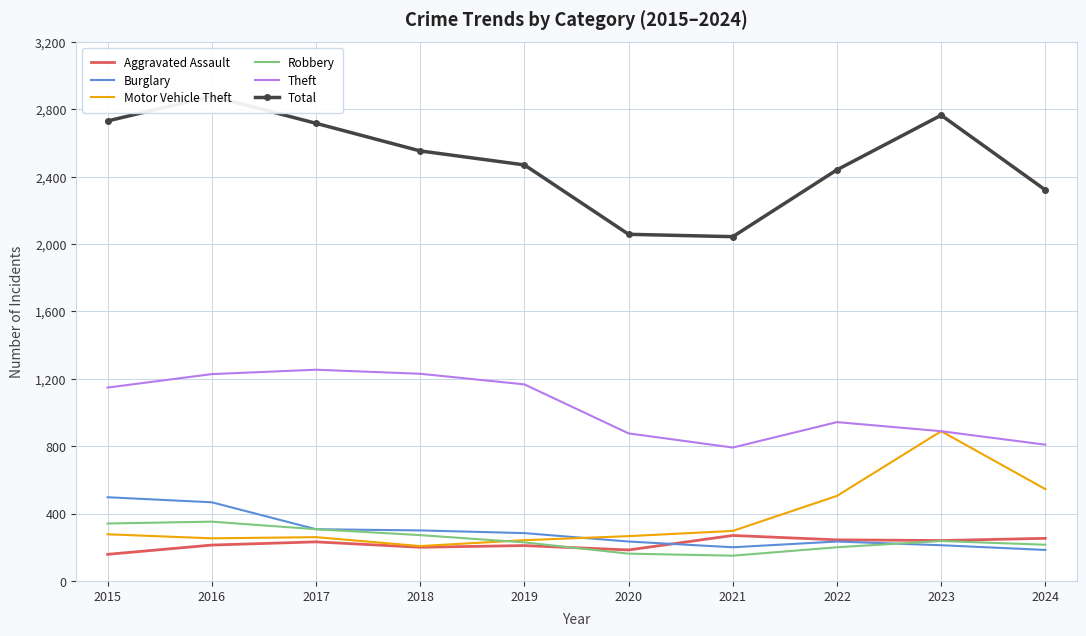

List the series in order of their peak value, highest first.

Total, Theft, Motor Vehicle Theft, Burglary, Robbery, Aggravated Assault